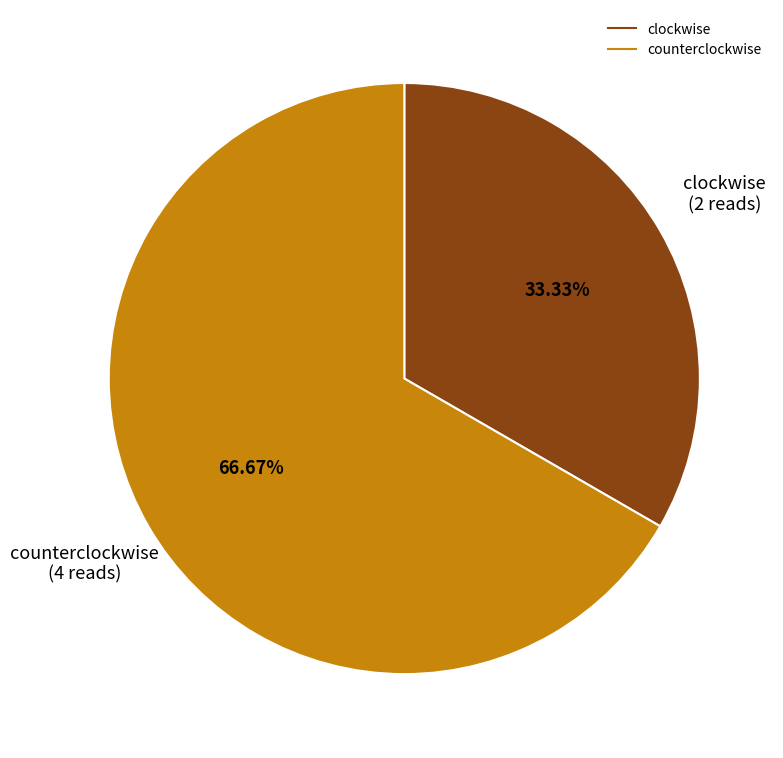

Count the number of slices in the pie.

2